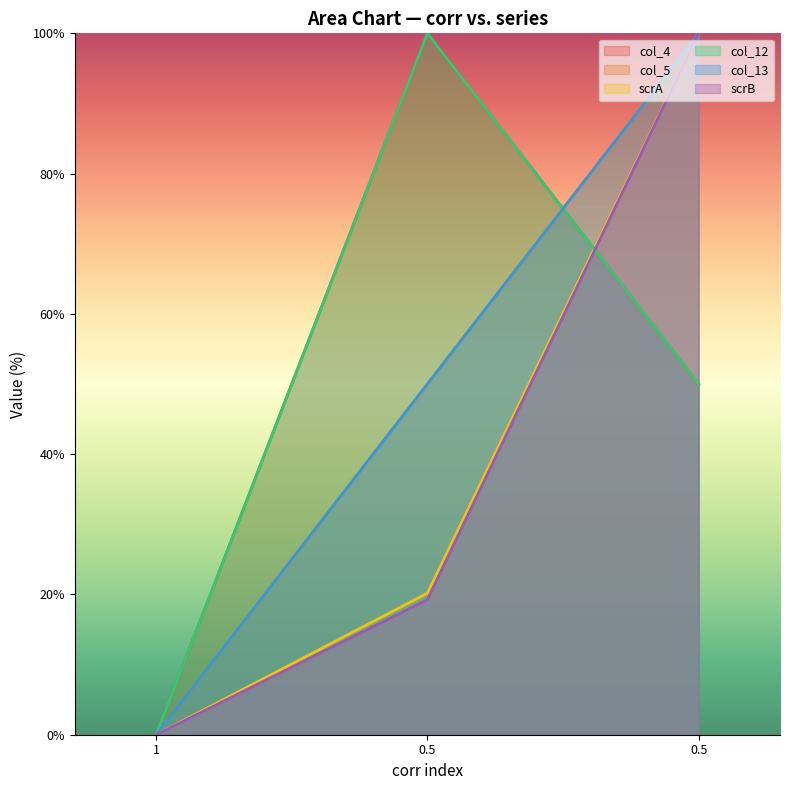

What are all the series names shown in the legend?

col_4, col_5, scrA, col_12, col_13, scrB